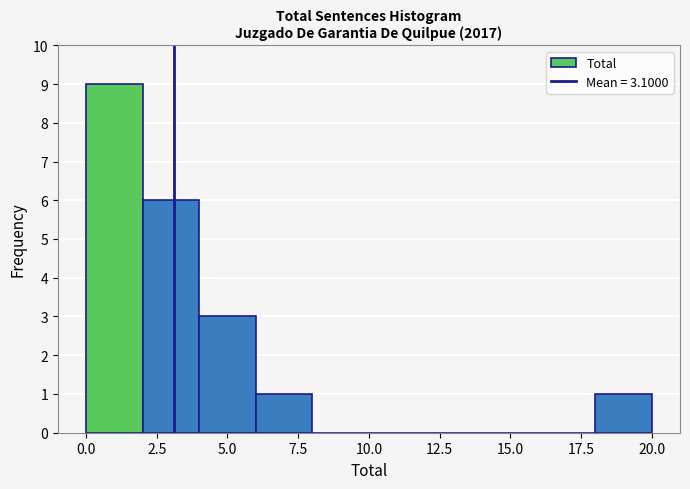

Reading left to right, transcribe this chart: for each bar, give the range it covers on the x-axis and its height. The values are not printed on the chart, so give them approximately, as read against the axis.

0 to 2: 9
2 to 4: 6
4 to 6: 3
6 to 8: 1
8 to 10: 0
10 to 12: 0
12 to 14: 0
14 to 16: 0
16 to 18: 0
18 to 20: 1